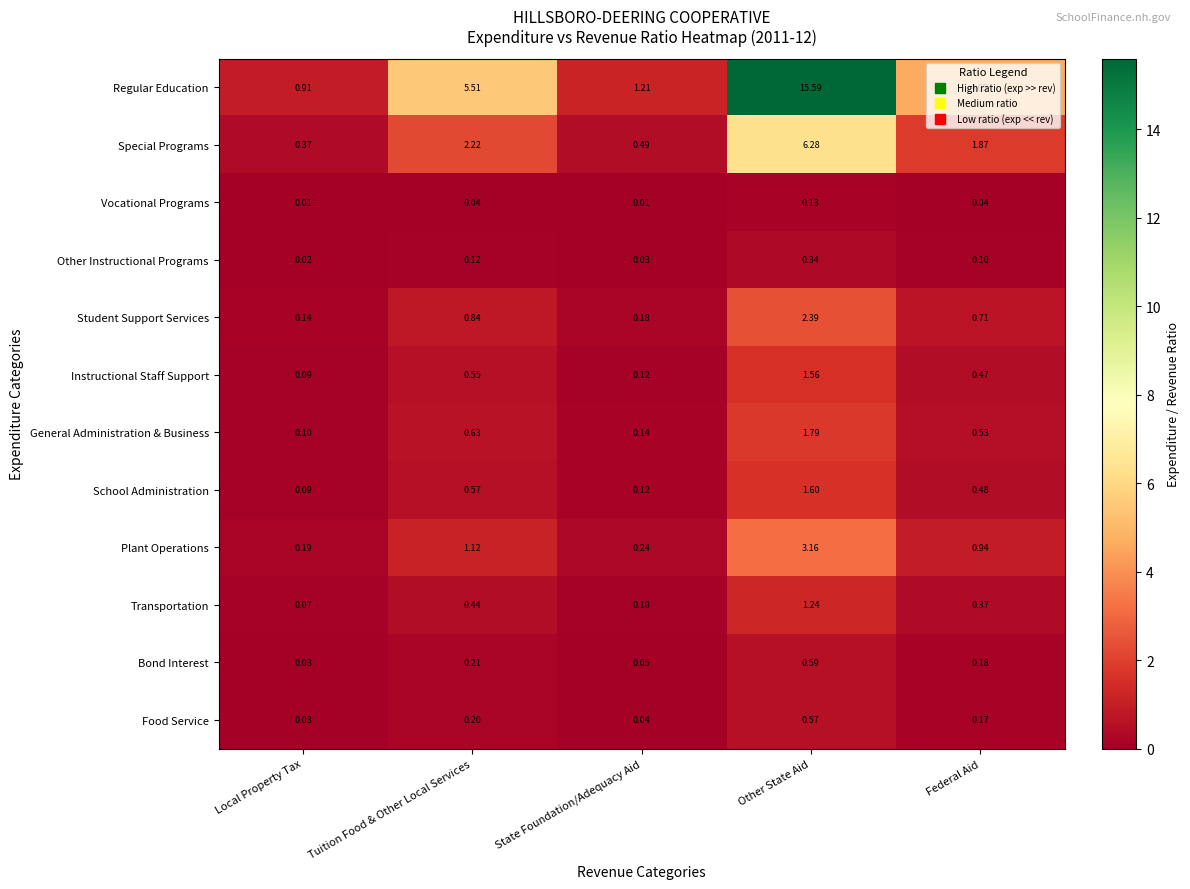

List the labels in order of General Administration & Business value, largest first.

Other State Aid, Tuition Food & Other Local Services, Federal Aid, State Foundation/Adequacy Aid, Local Property Tax